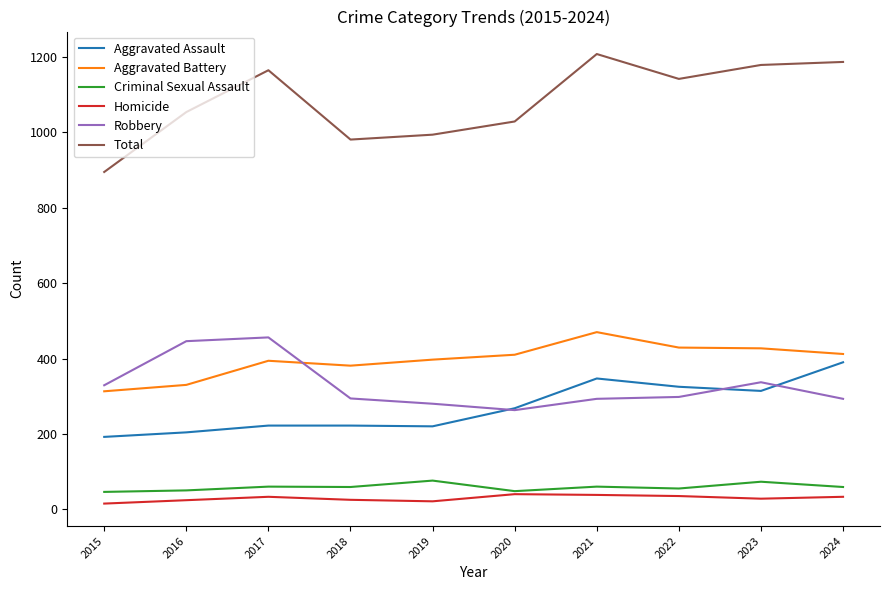

True or false: Robbery and Total cross at least once.

False